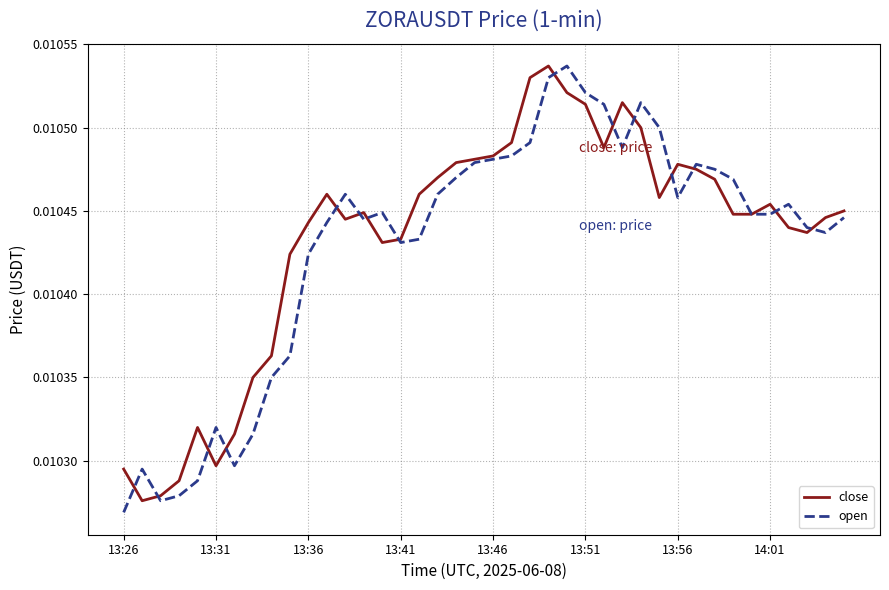

Which series has the largest range (max minus min)?

open